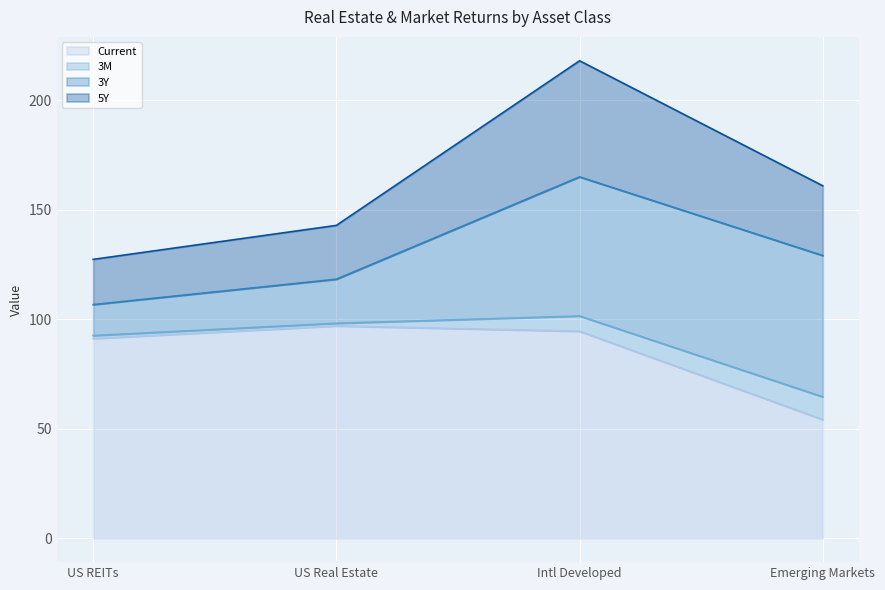

What is the approximate value of 5Y at Emerging Markets?

160.9